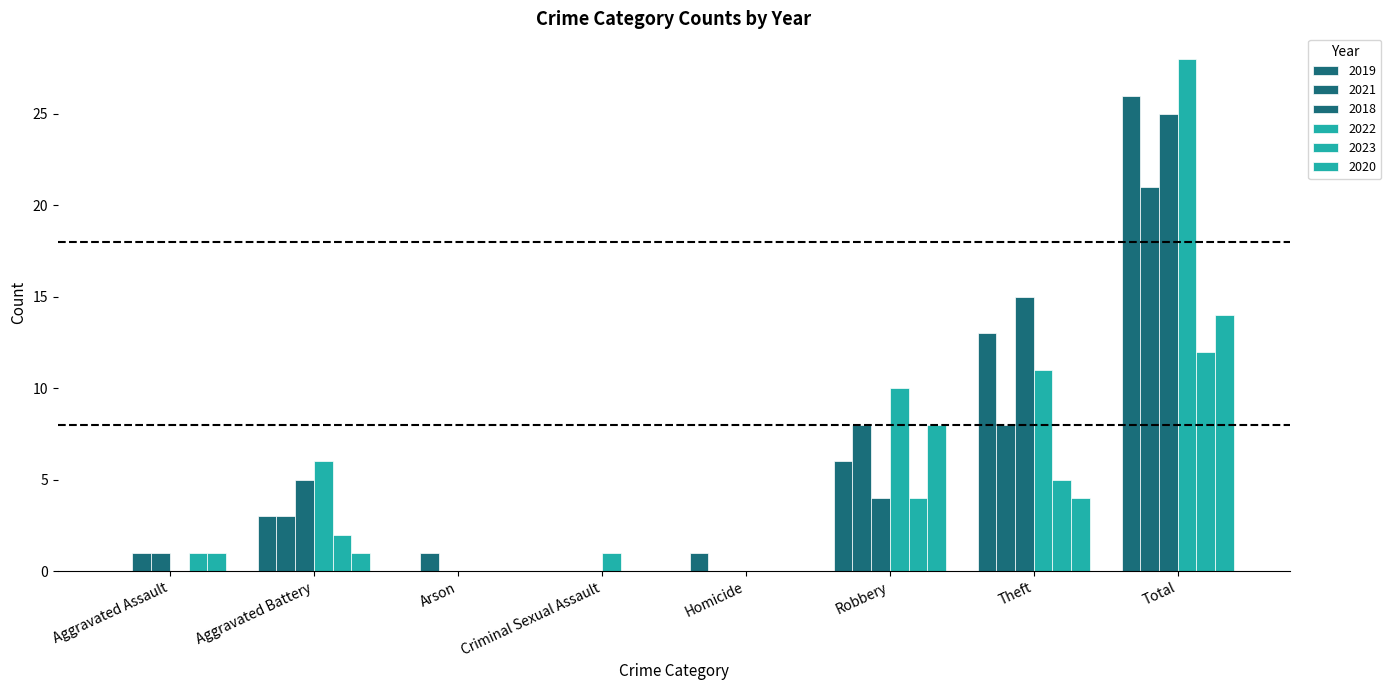

How many distinct data groups are displayed?

6